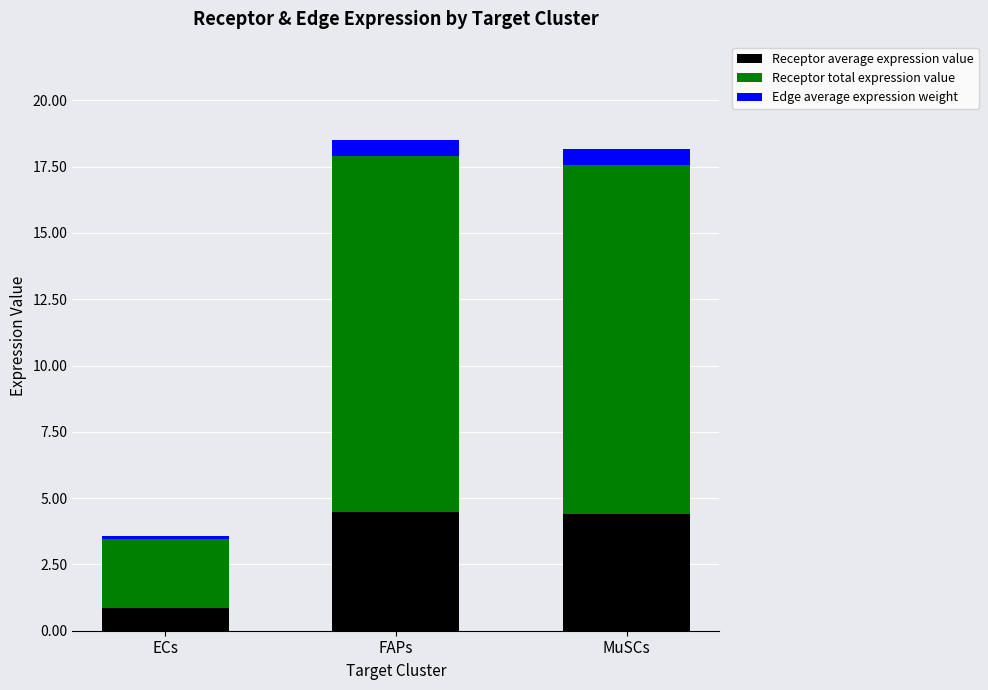

What is the lowest value of the Receptor average expression value series?

0.9